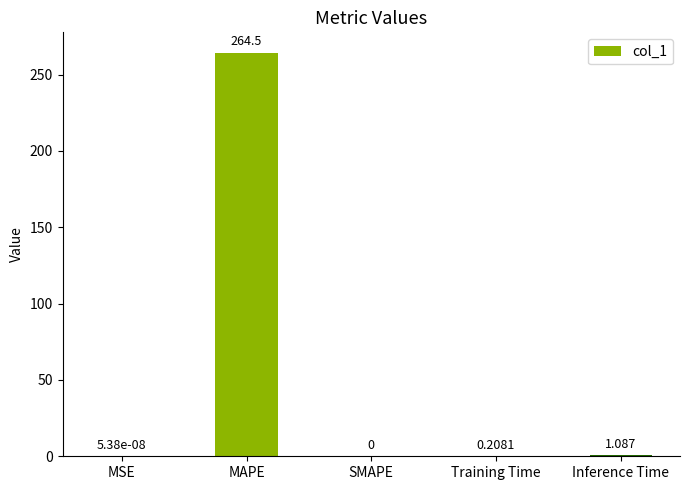

At which category does the chart reach its peak across all series?

MAPE